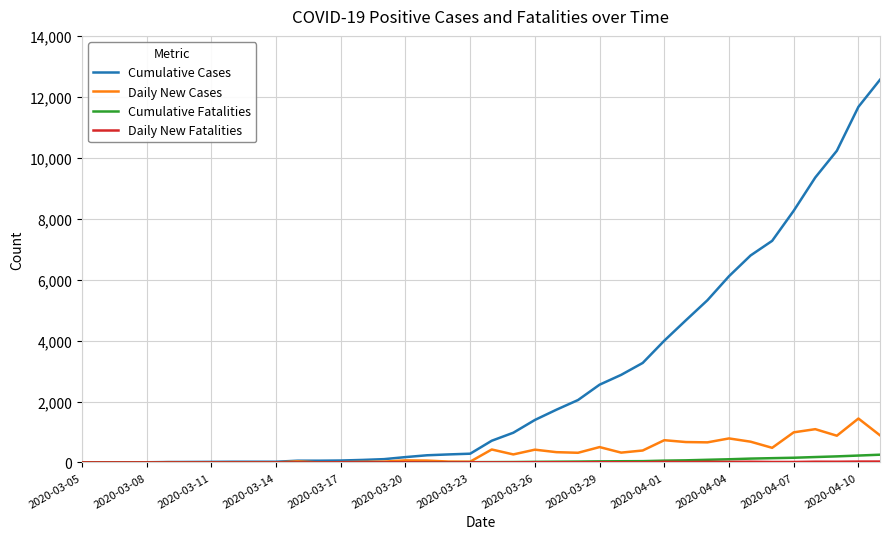

Which series has the widest spread of values?

Cumulative Cases